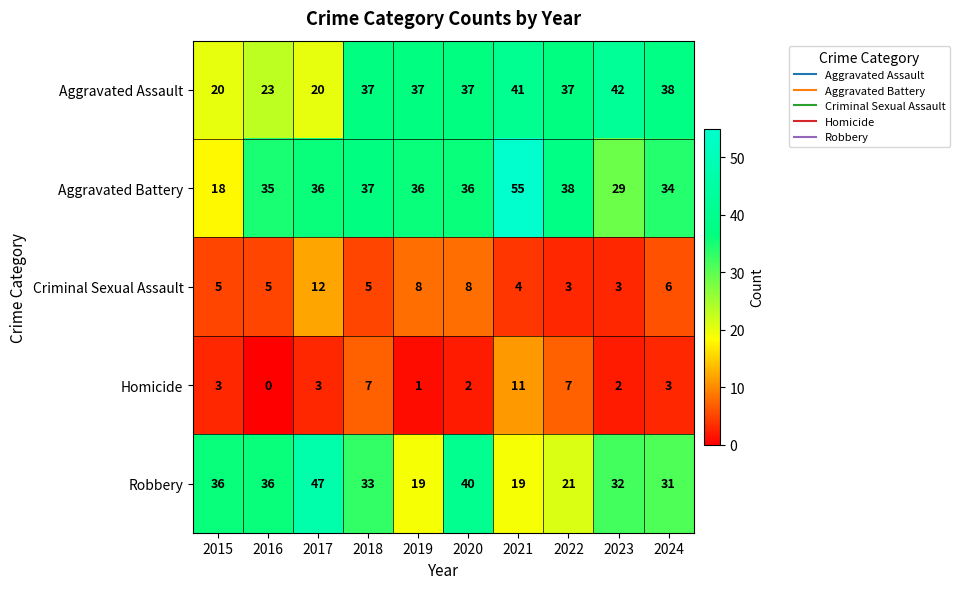

Rank the series by their maximum value, from highest to lowest.

Aggravated Battery, Robbery, Aggravated Assault, Criminal Sexual Assault, Homicide